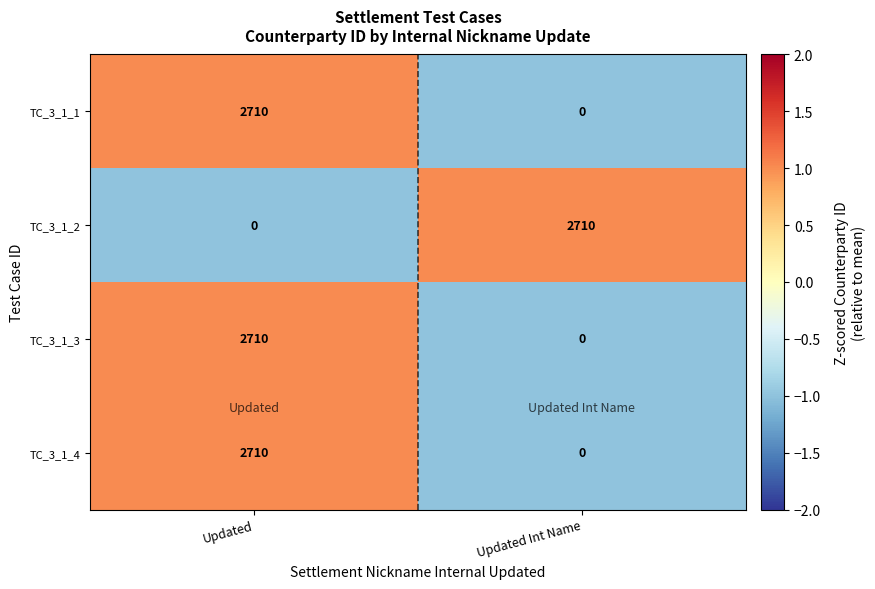

Reading left to right, what are all the values shown in this chart?

TC_3_1_1: 2710	0
TC_3_1_2: 0	2710
TC_3_1_3: 2710	0
TC_3_1_4: 2710	0